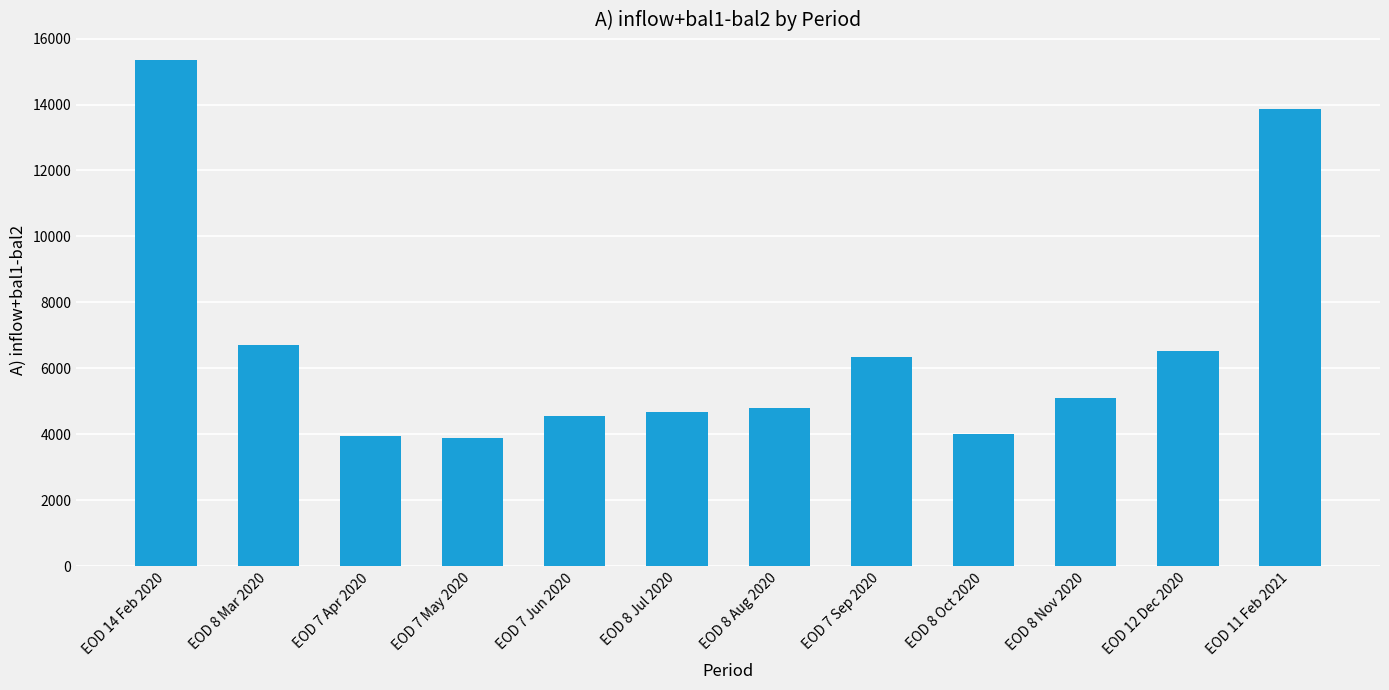

Where is the data nearest to the value 9620?

EOD 8 Mar 2020